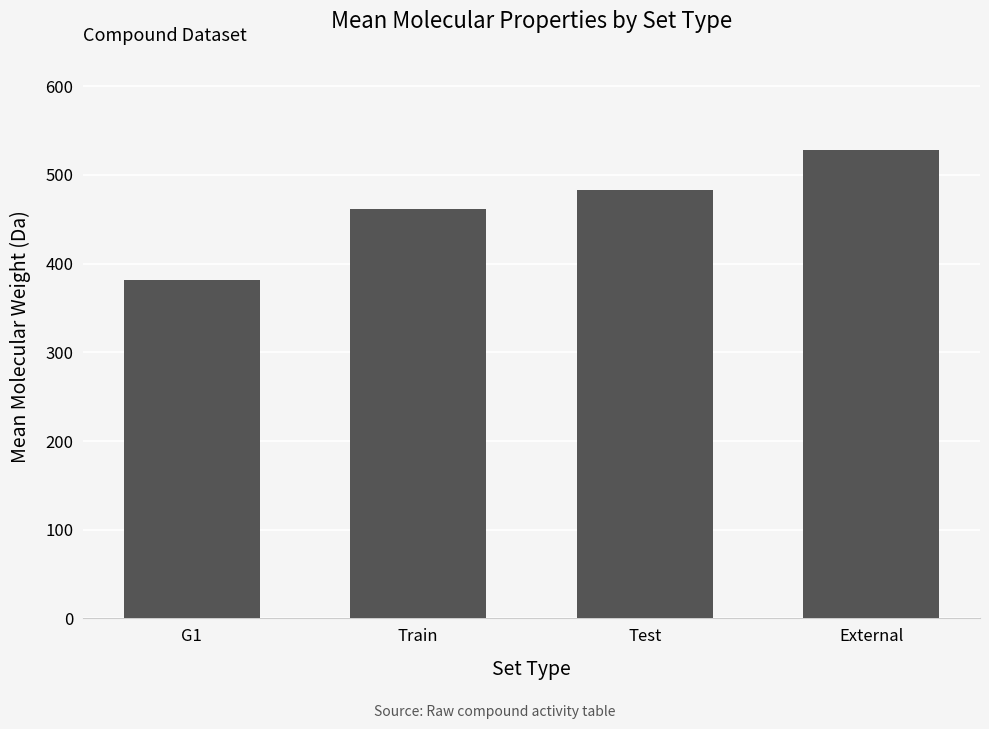

What is the value of the 4th bar from the left?

528.6